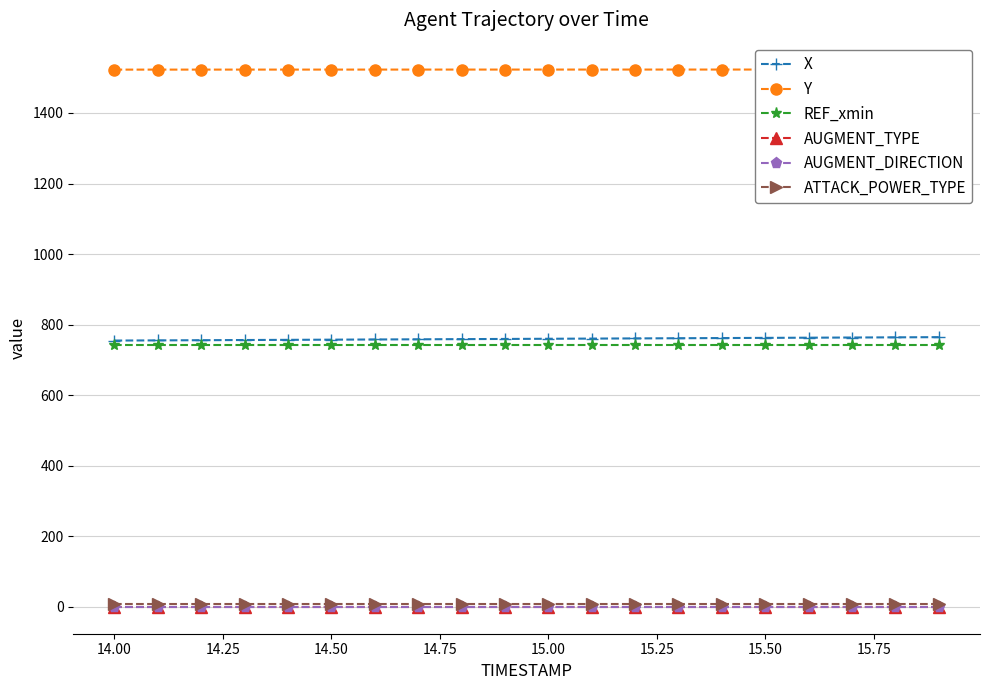

Which series has the largest total across all categories?

Y